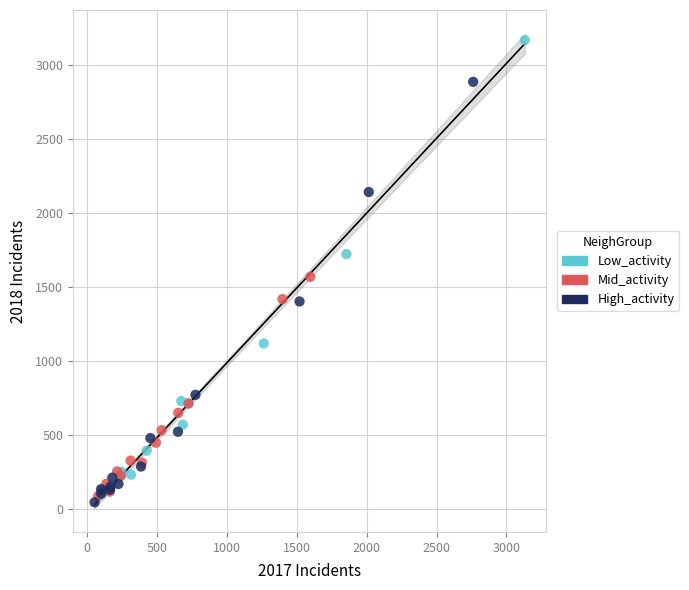

Which series contains the highest Y value?

Low_activity